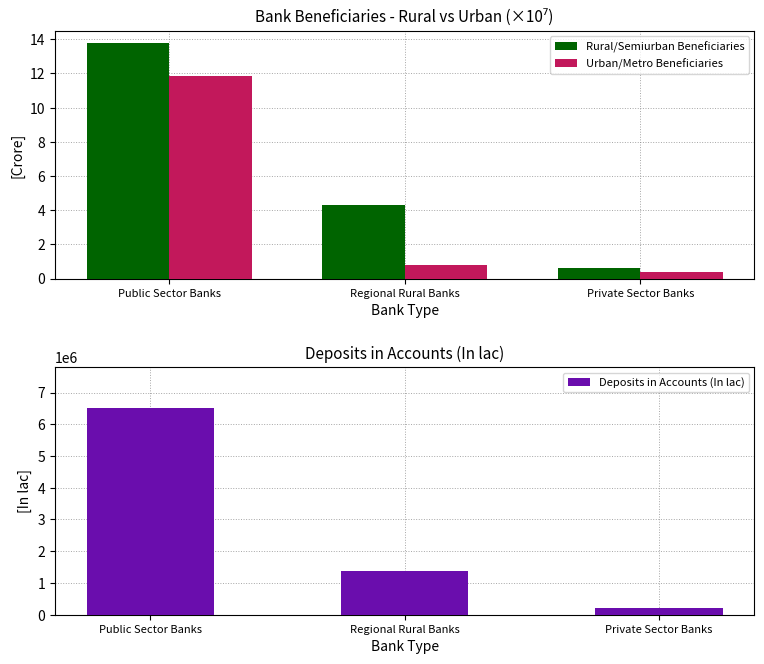

What is the total value across all series at Public Sector Banks?

6500686.9